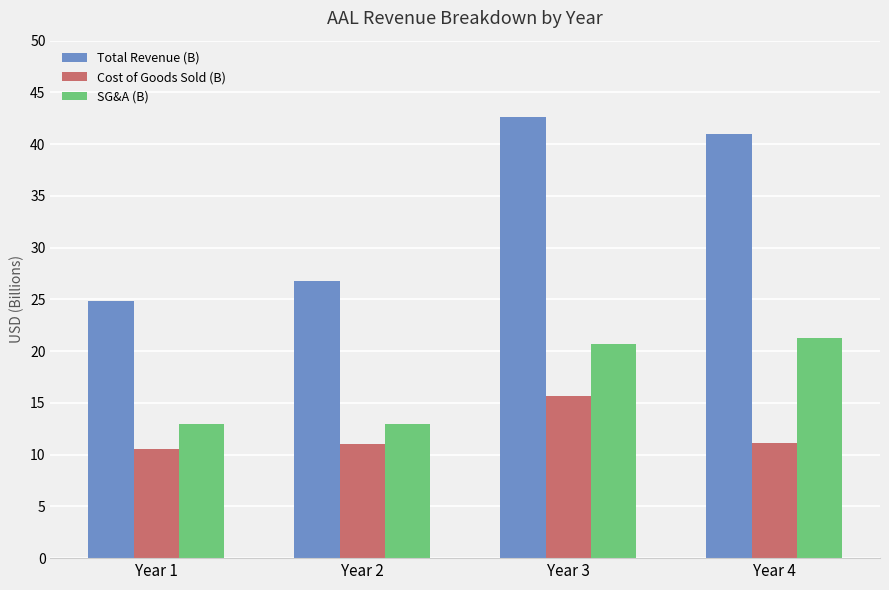

What is the difference between the highest and lowest values at Year 4?

29.9